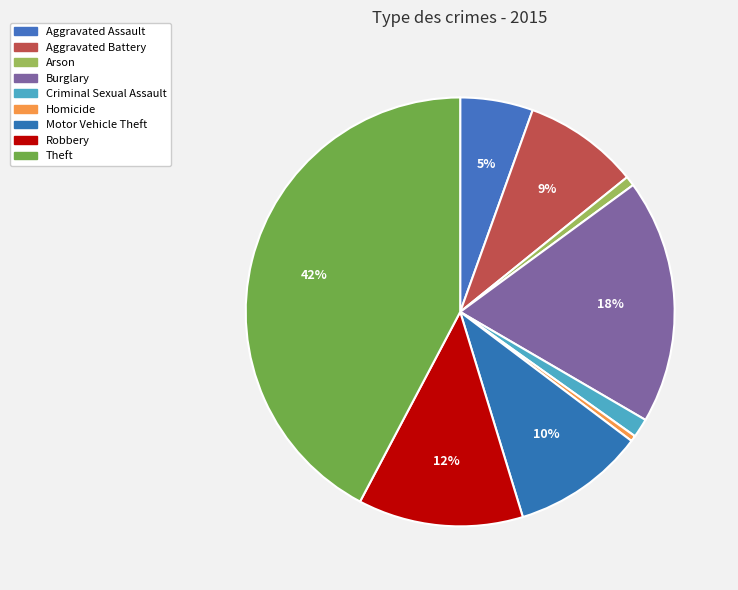

What is the total percentage of Aggravated Battery and Motor Vehicle Theft?

18.7%